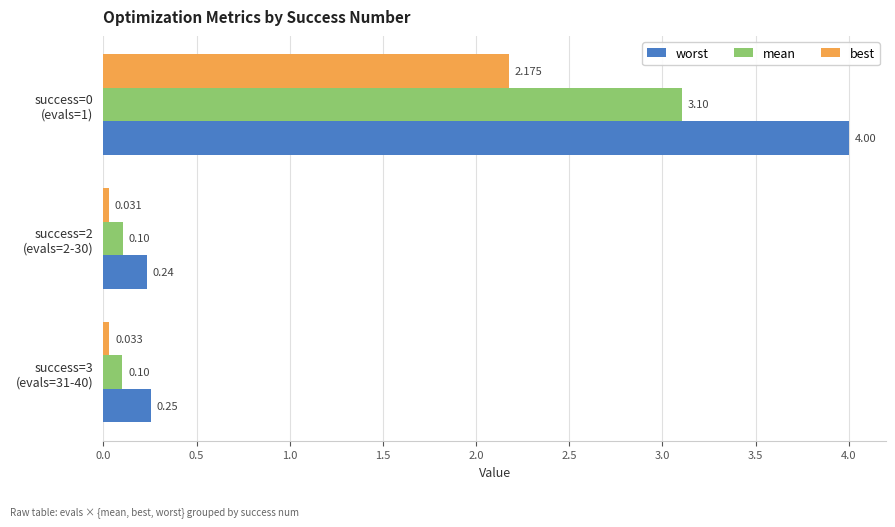

How many data points does each series have?

3